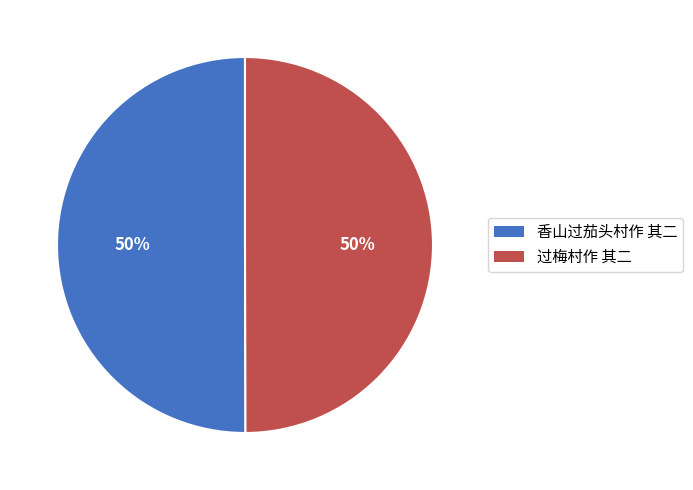

What percentage is the 过梅村作 其二 slice, to the nearest percent?

50%